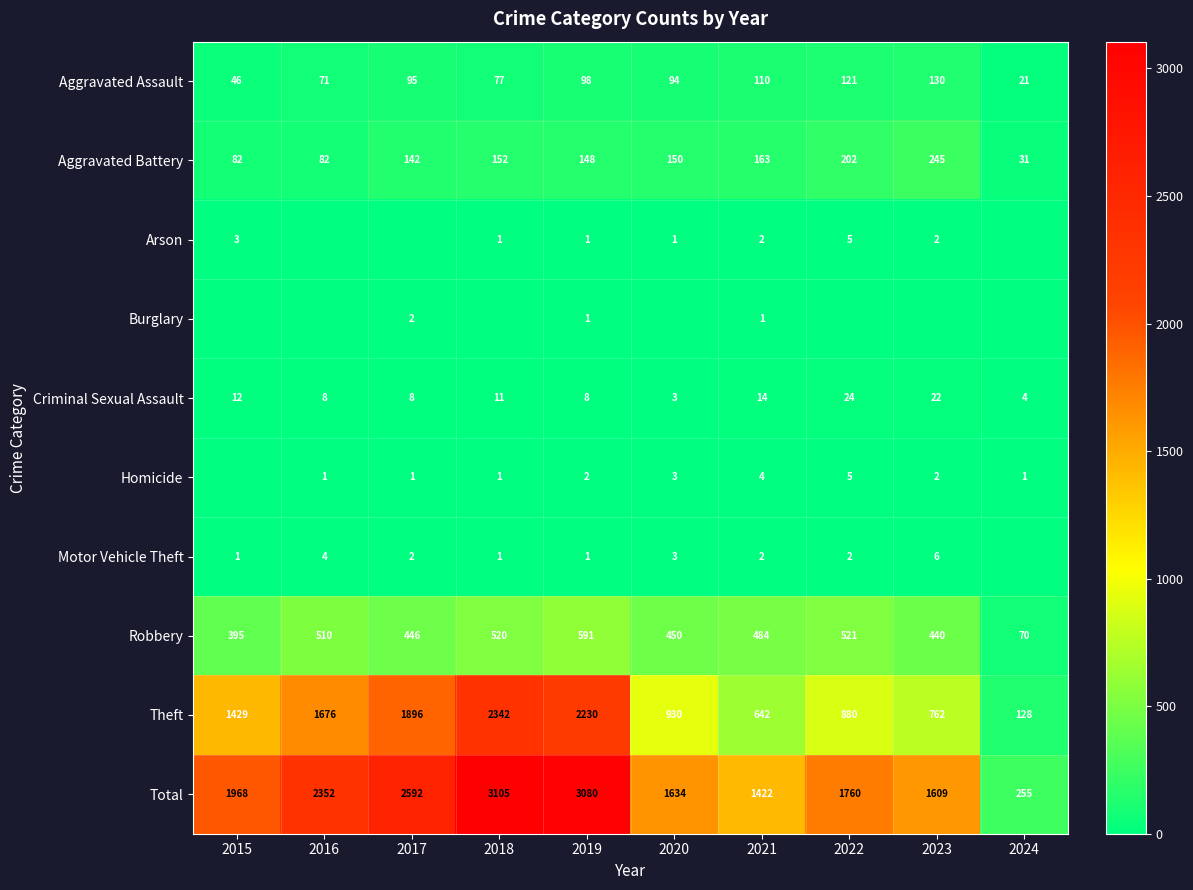

True or false: Arson has a value of 1 at 2018.

True